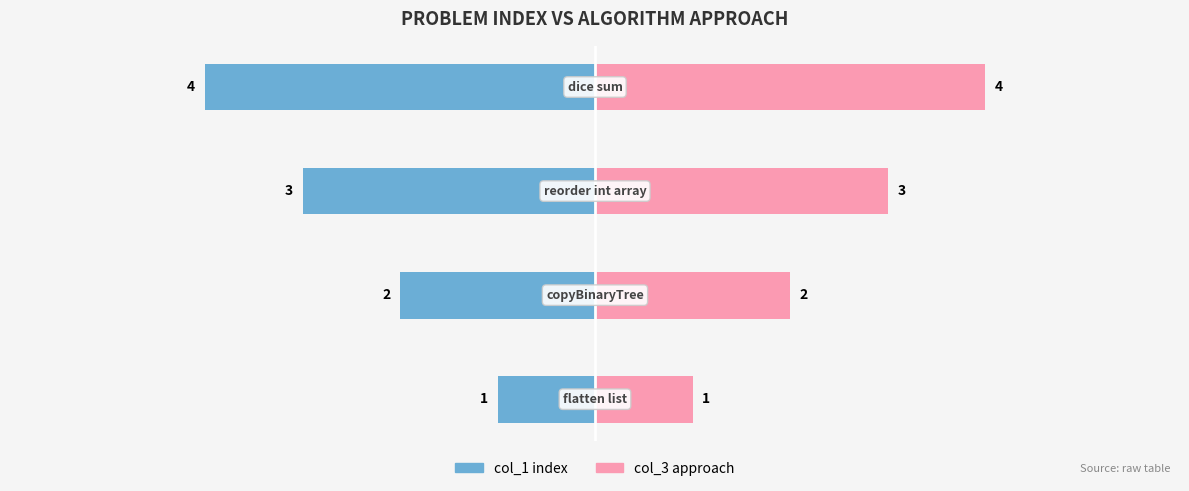

How many values in the col_3 type series are below 3?

2